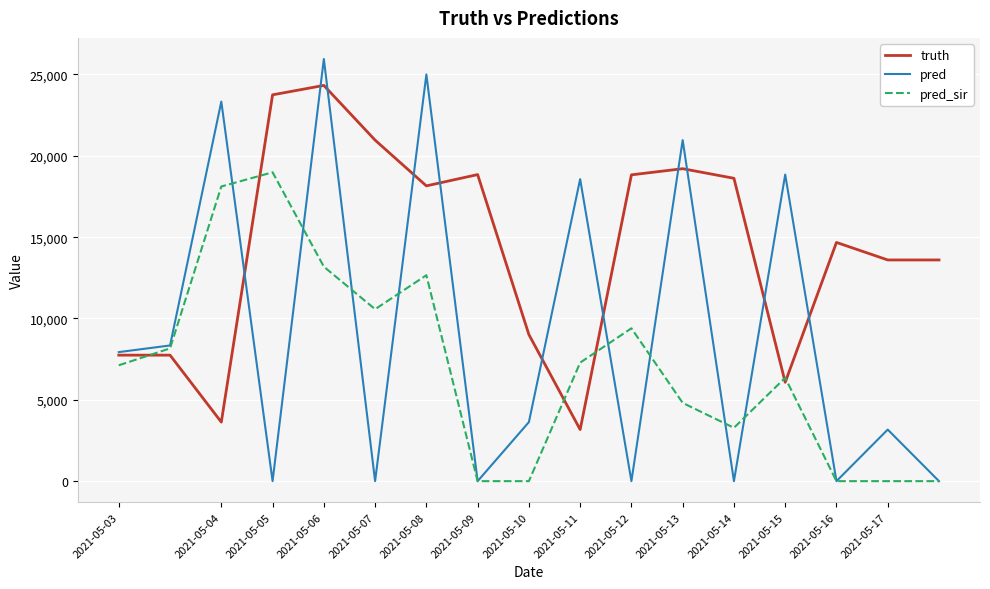

Rank the series by their maximum value, from highest to lowest.

pred, truth, pred_sir